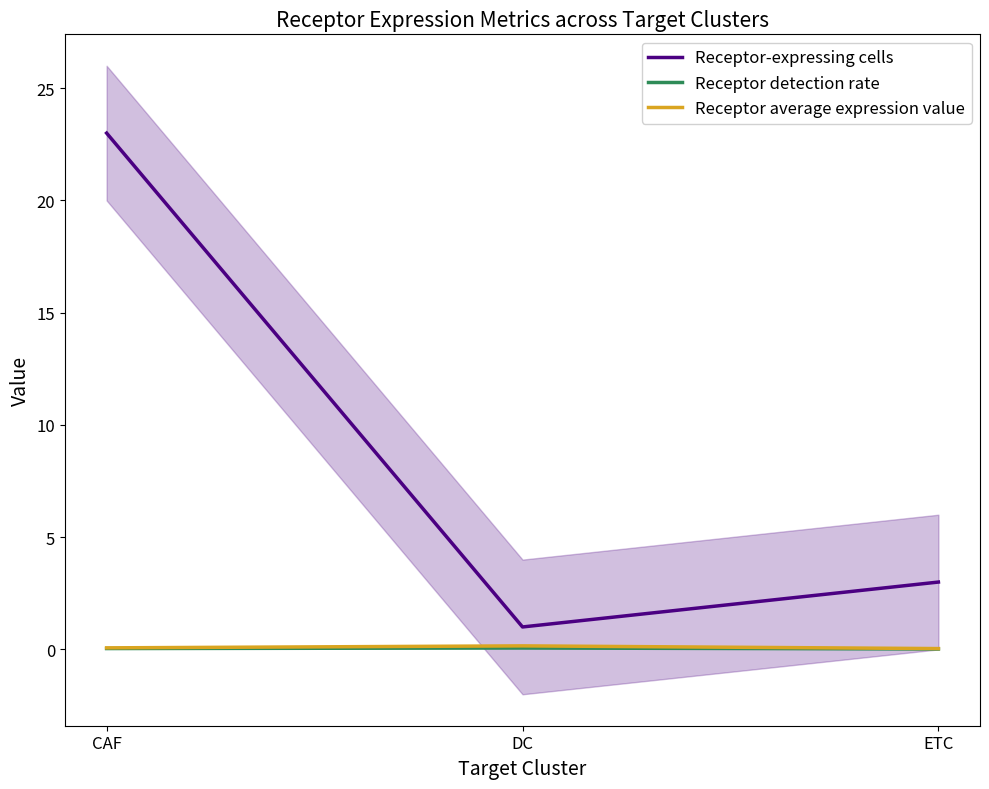

How many values in the Receptor-expressing cells series exceed 3?

1